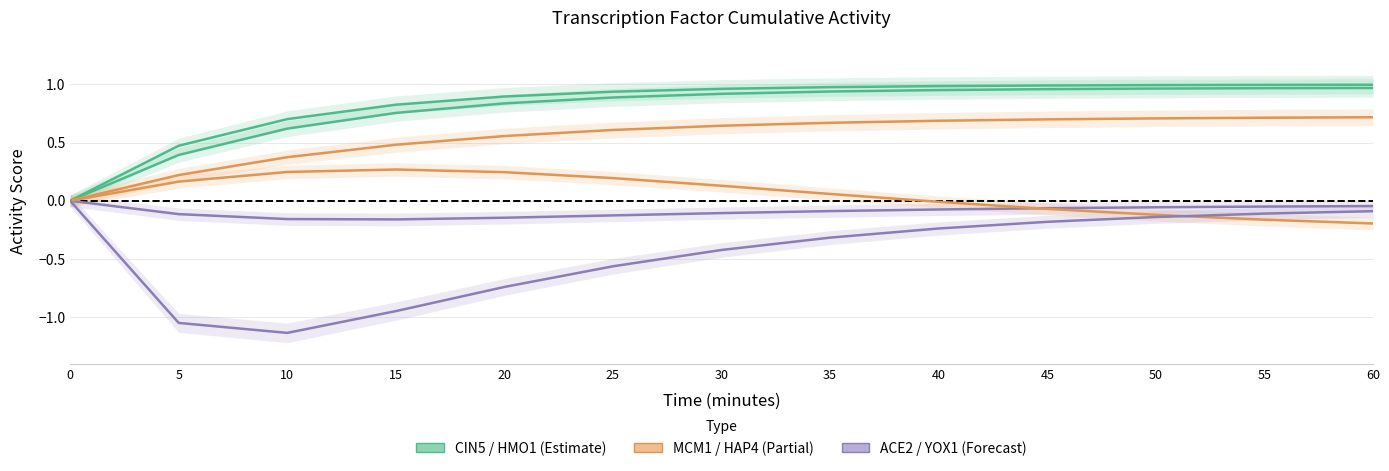

Is the value of CIN5 at 0 greater than the value of HAP4 at 35?

No